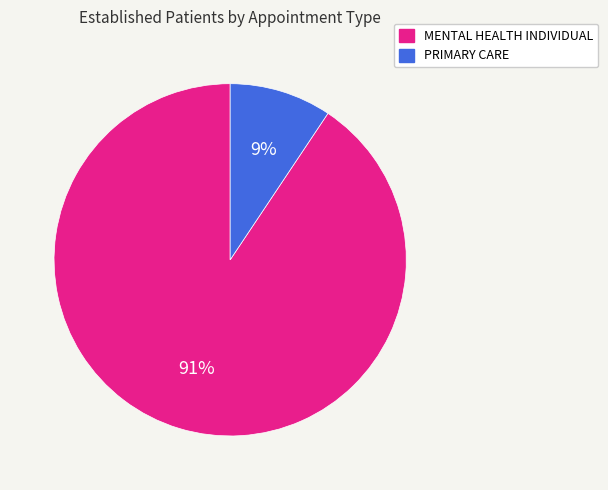

Combined, do MENTAL HEALTH INDIVIDUAL and PRIMARY CARE account for over 50%?

Yes